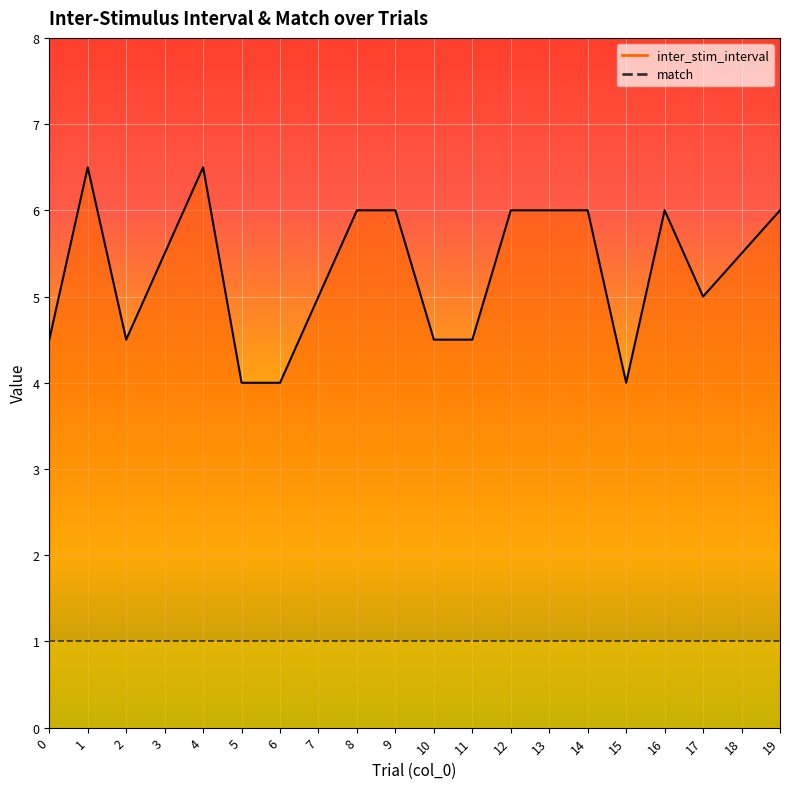

True or false: inter_stim_interval_line and match_line intersect in this chart.

False